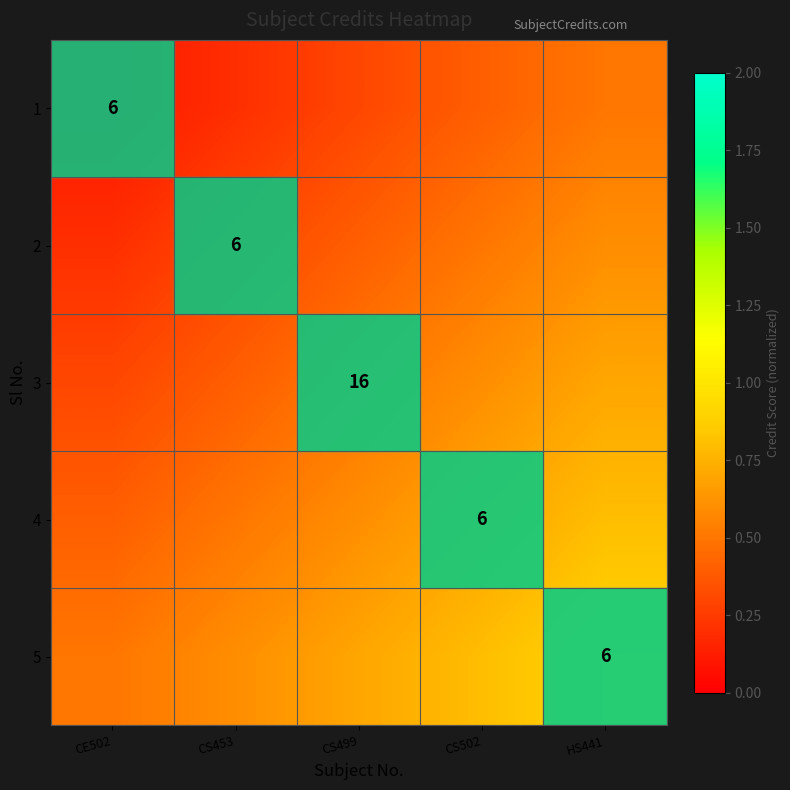

True or false: 2 has a value of 6.0 at CS453.

True